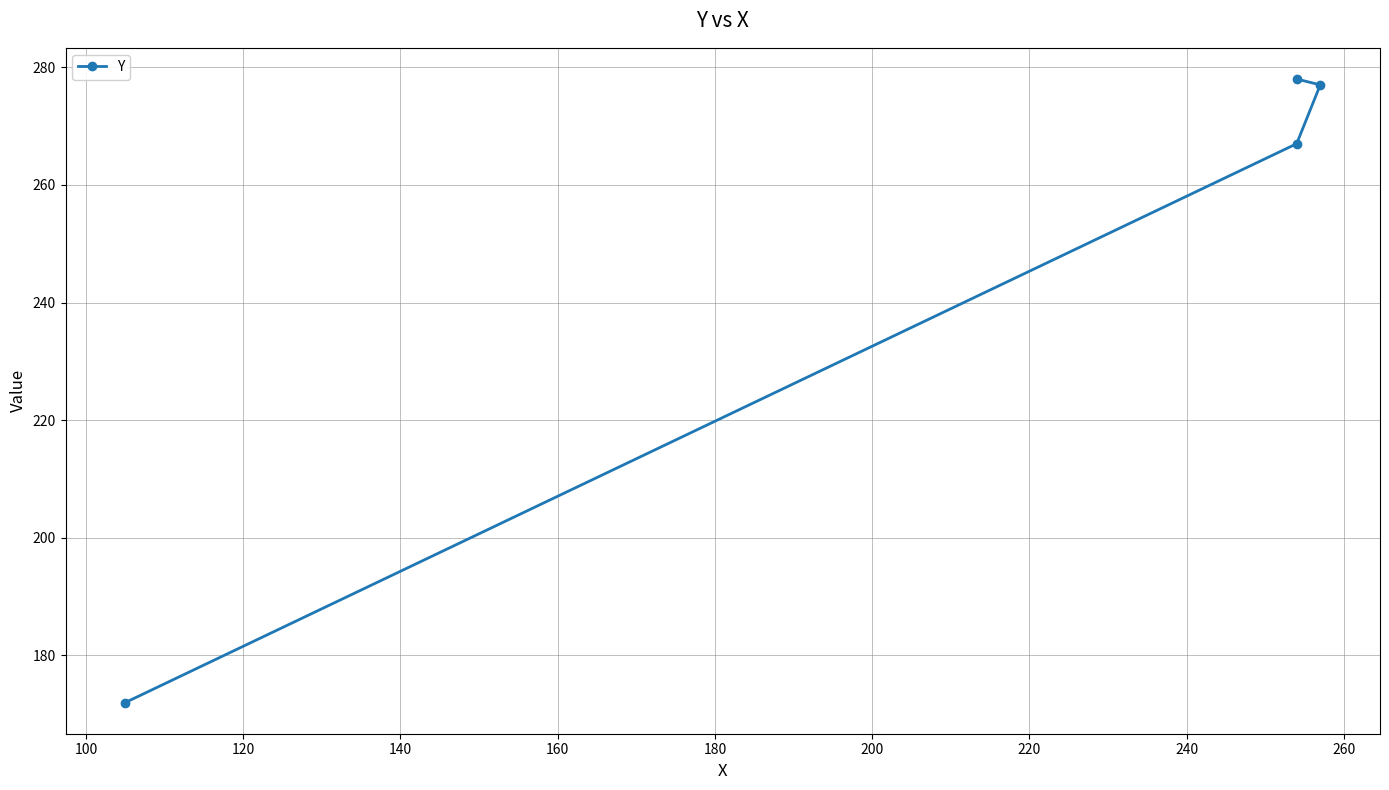

Reading left to right, what are all the values shown in this chart?

172	267	277	278